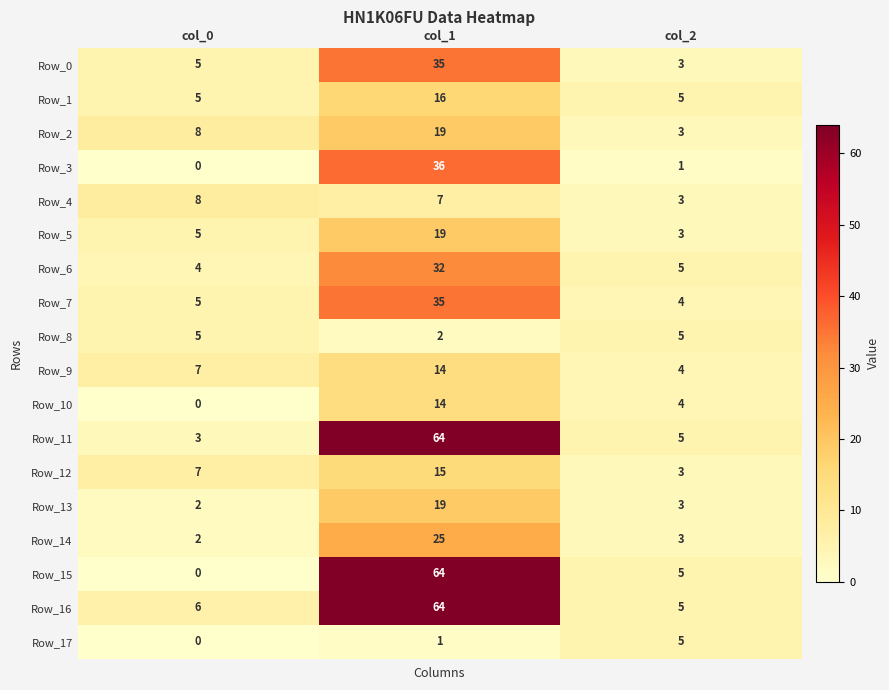

At which label does Row_7 reach its peak?

col_1